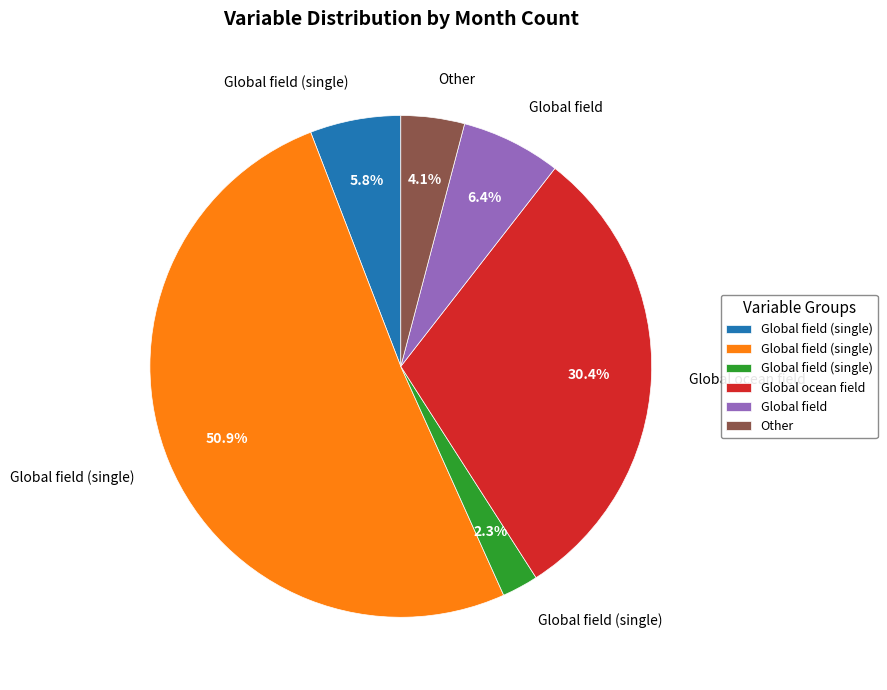

How many segments does this pie chart have?

6